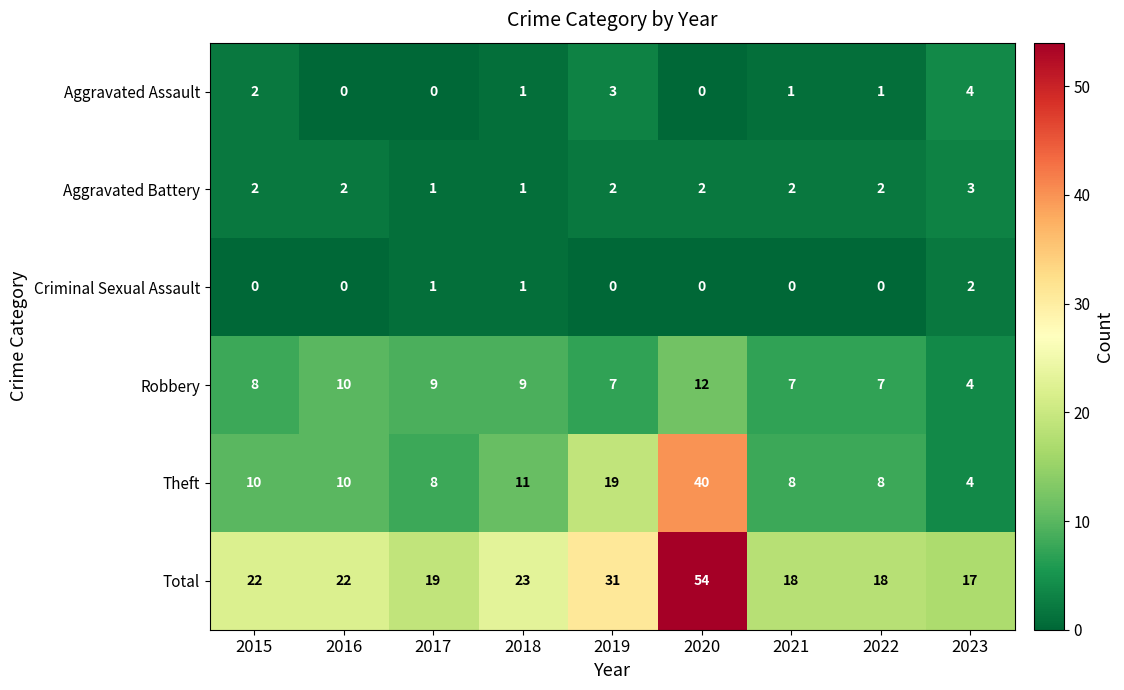

Which series has the widest spread of values?

Total